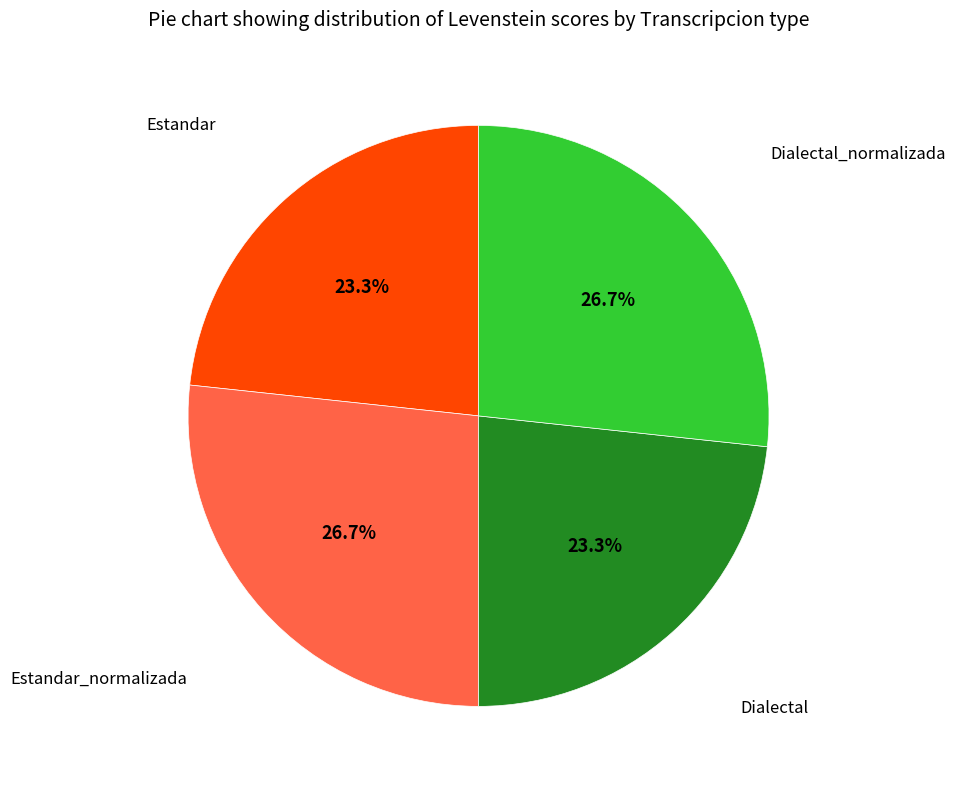

To the nearest percent, what percentage of the pie is Dialectal_normalizada?

27%